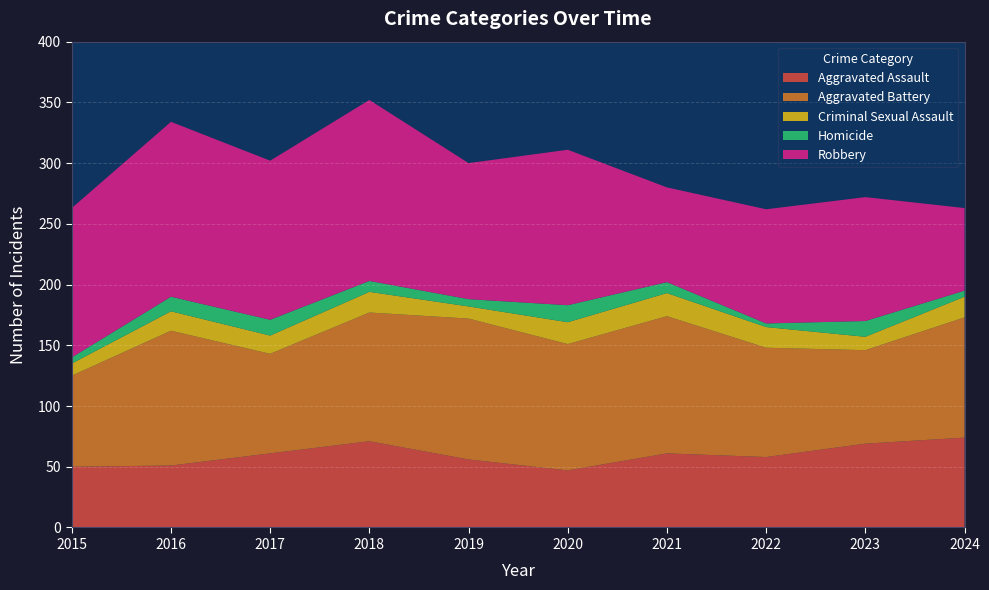

Reading right to left, transcribe all the data shown in this chart.

Aggravated Assault: 2024=74	2023=69	2022=58	2021=61	2020=47	2019=56	2018=71	2017=61	2016=51	2015=50
Aggravated Battery: 2024=99	2023=77	2022=90	2021=113	2020=104	2019=116	2018=106	2017=82	2016=111	2015=75
Criminal Sexual Assault: 2024=17	2023=11	2022=17	2021=19	2020=18	2019=10	2018=17	2017=15	2016=16	2015=10
Homicide: 2024=5	2023=13	2022=3	2021=9	2020=14	2019=6	2018=9	2017=13	2016=12	2015=5
Robbery: 2024=68	2023=102	2022=94	2021=78	2020=128	2019=112	2018=149	2017=131	2016=144	2015=123